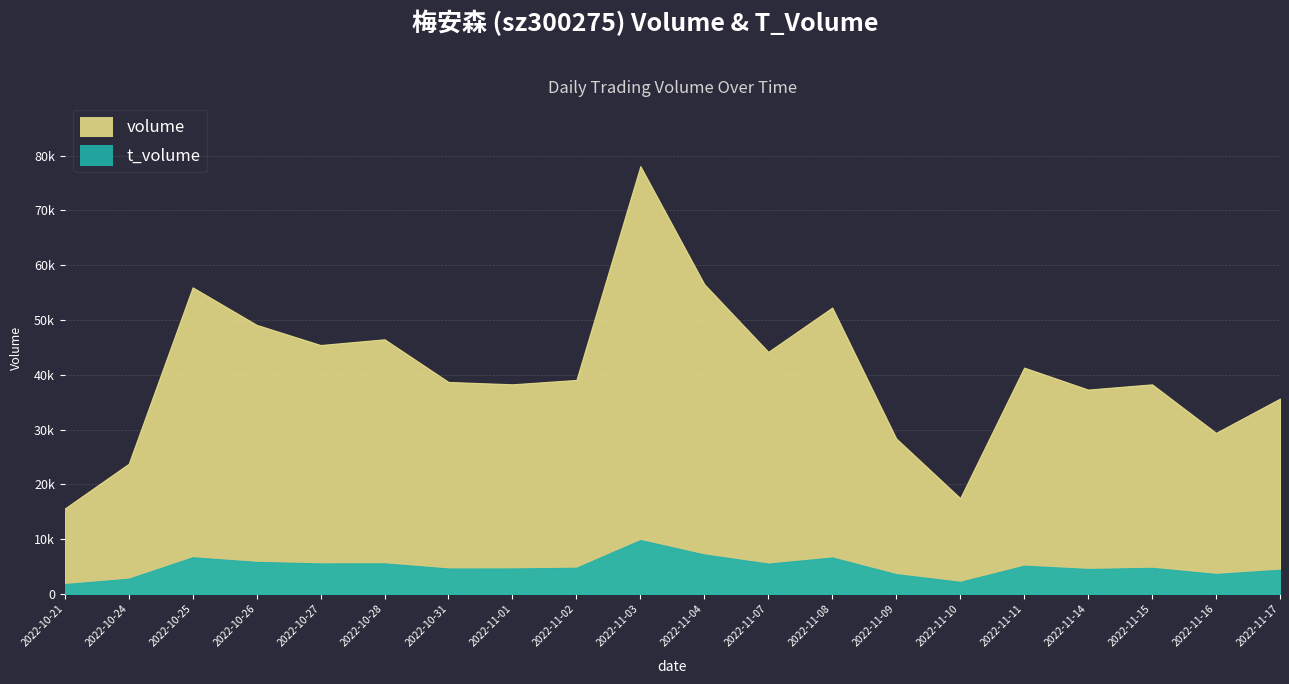

What is the label of the 14th point from the left?

2022-11-09